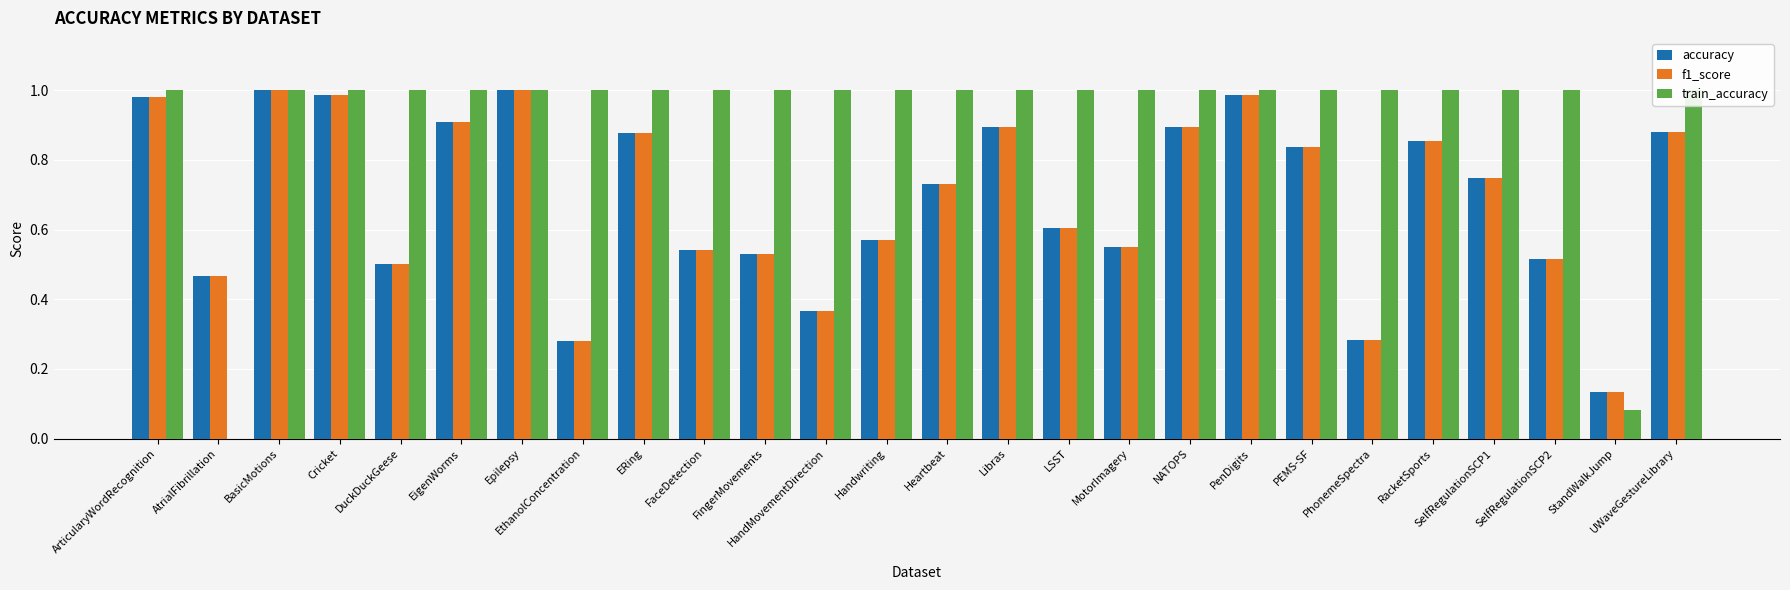

Count the train_accuracy values in the range 1 to 2.

24